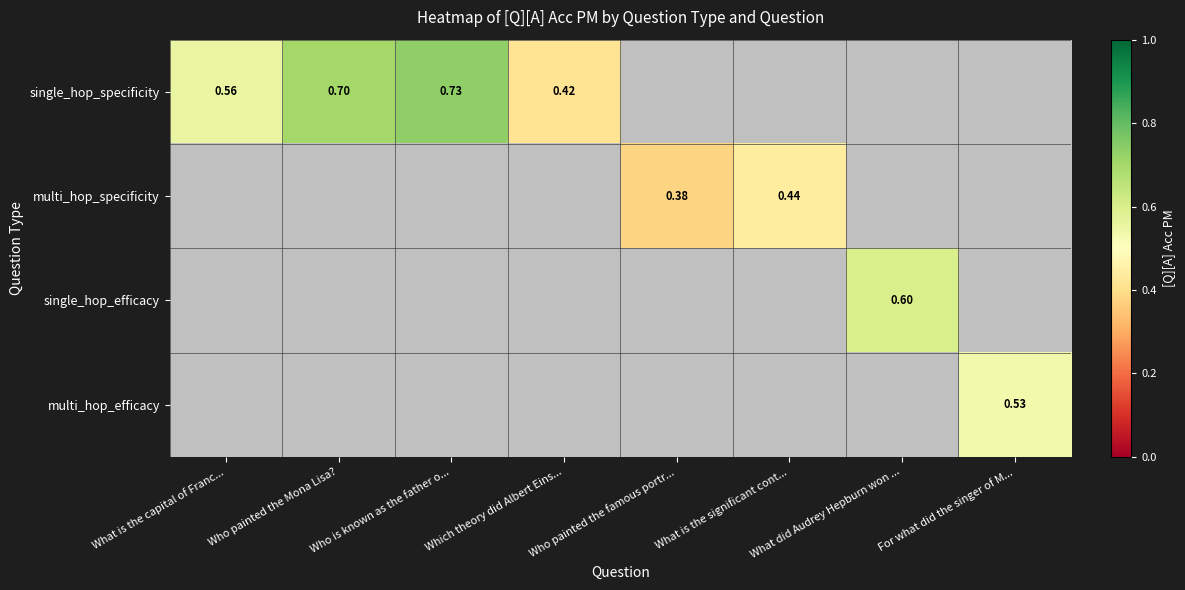

At how many categories does at least one series exceed 0?

8